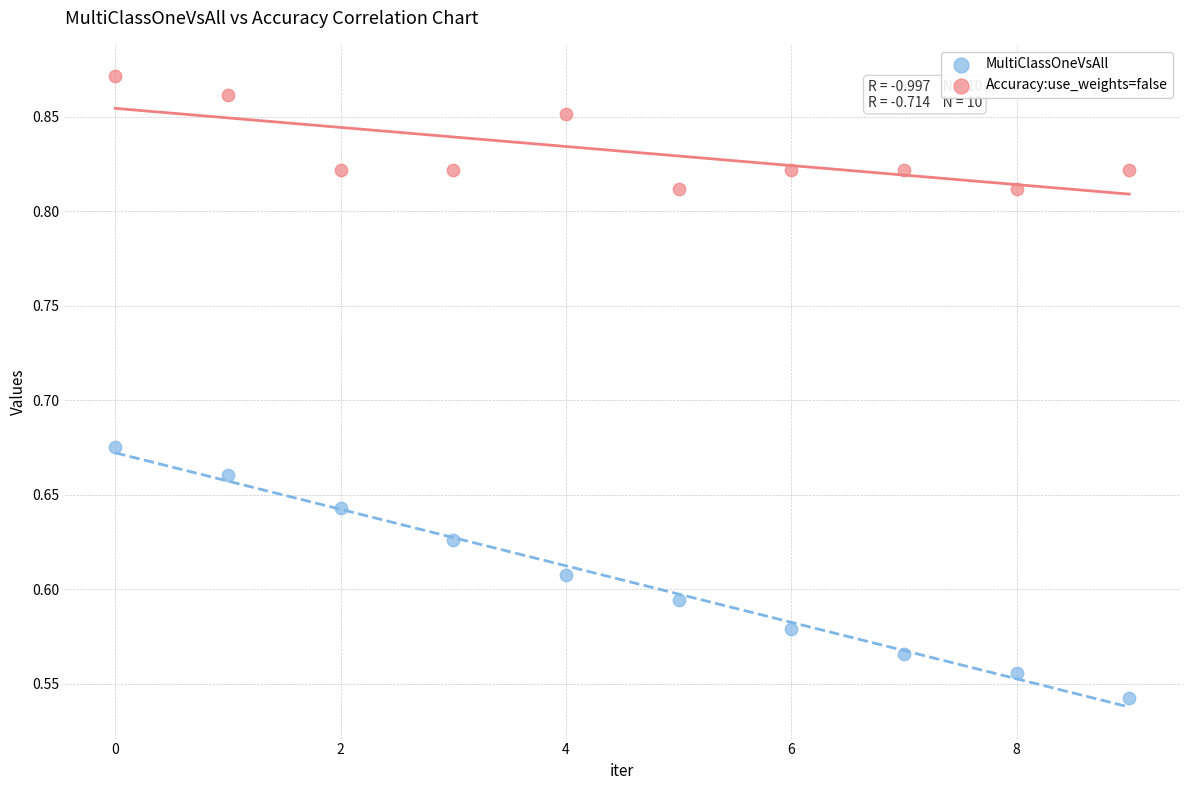

Across all data points, what is the range of Y values (max minus min)?

0.3